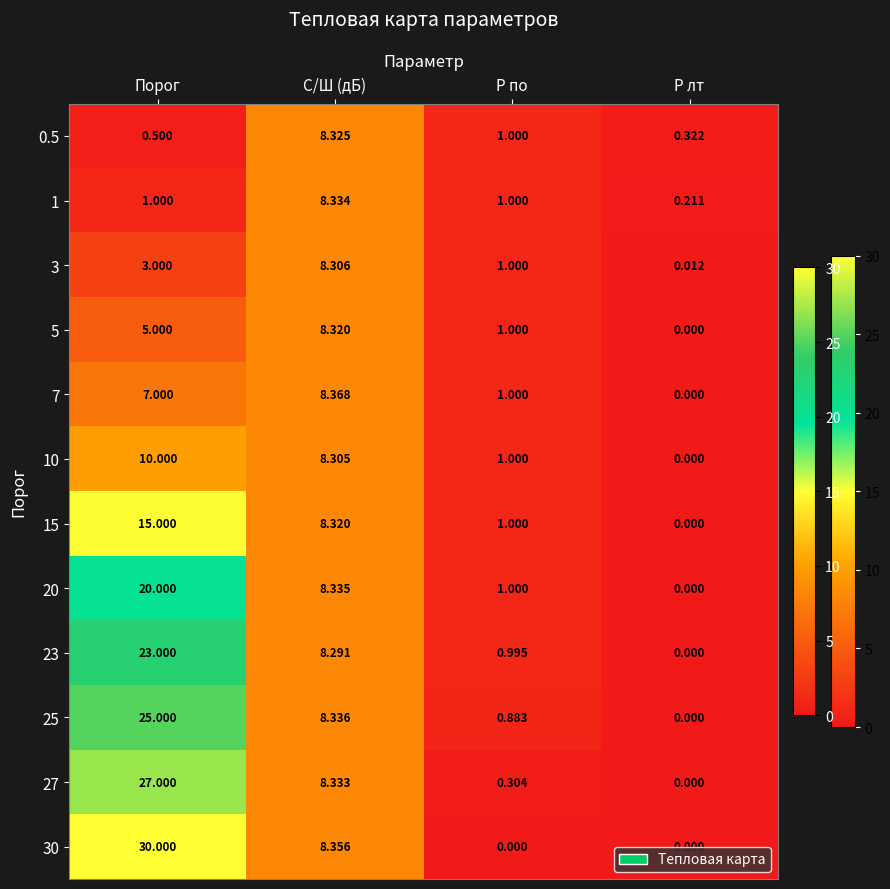

What is the total value across all series at С/Ш (дБ)?

99.9